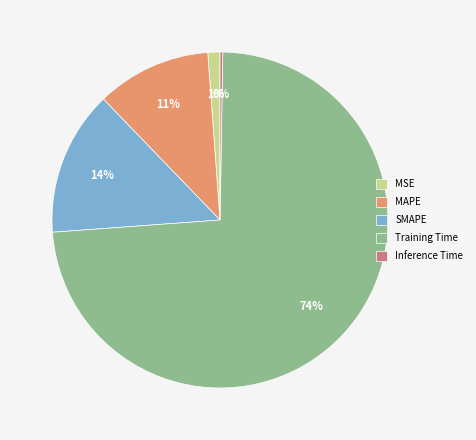

To the nearest percent, what is the average slice percentage?

20%